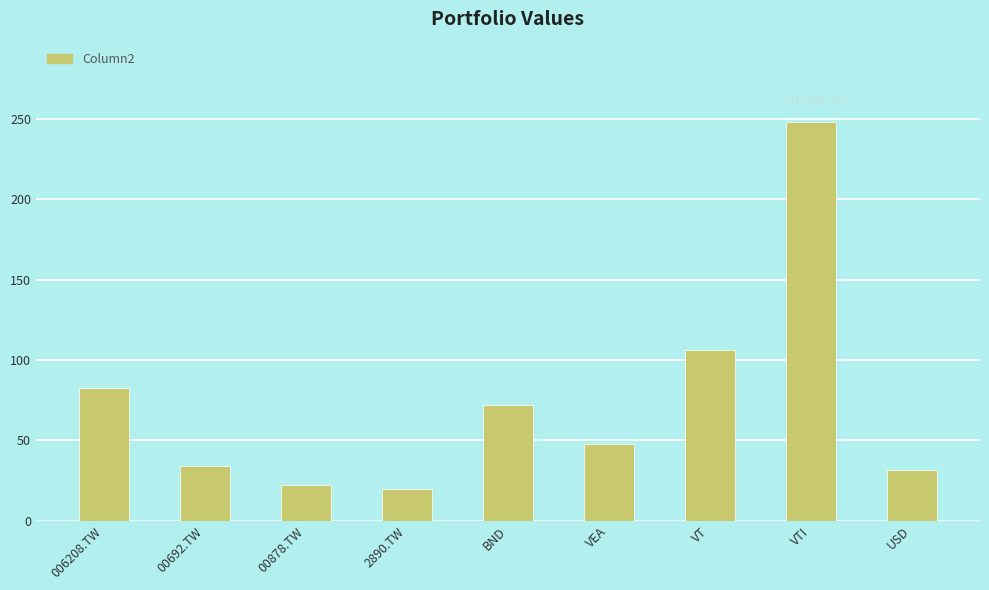

What is the difference between the maximum and minimum values?

228.9